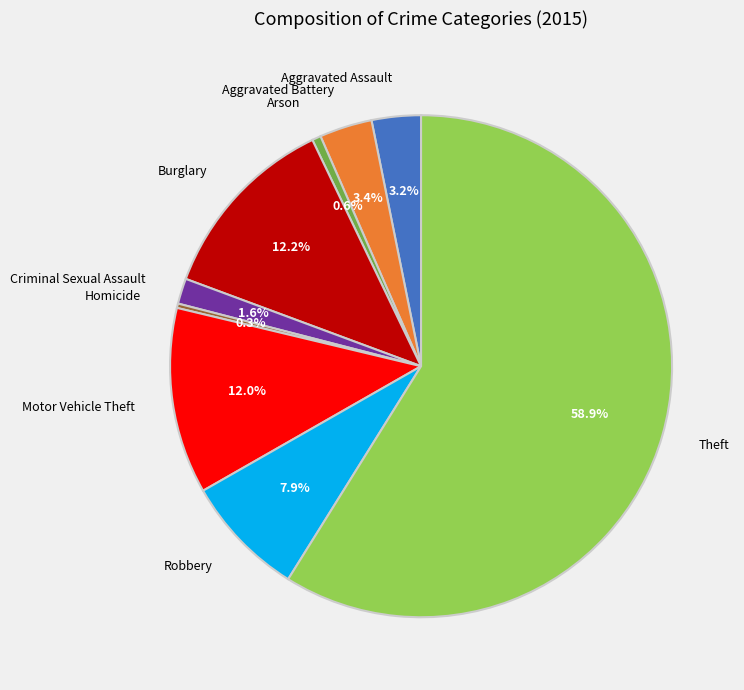

Do Robbery and Aggravated Assault together represent more than half of the pie?

No